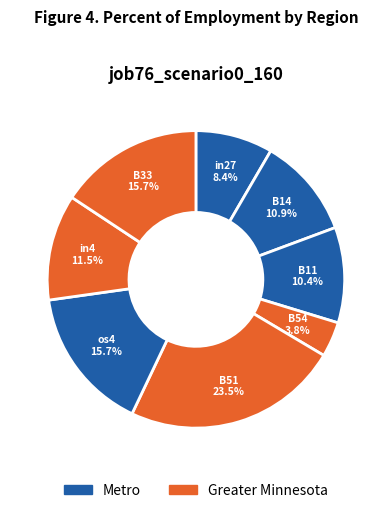

Which slice is the smallest?

B54